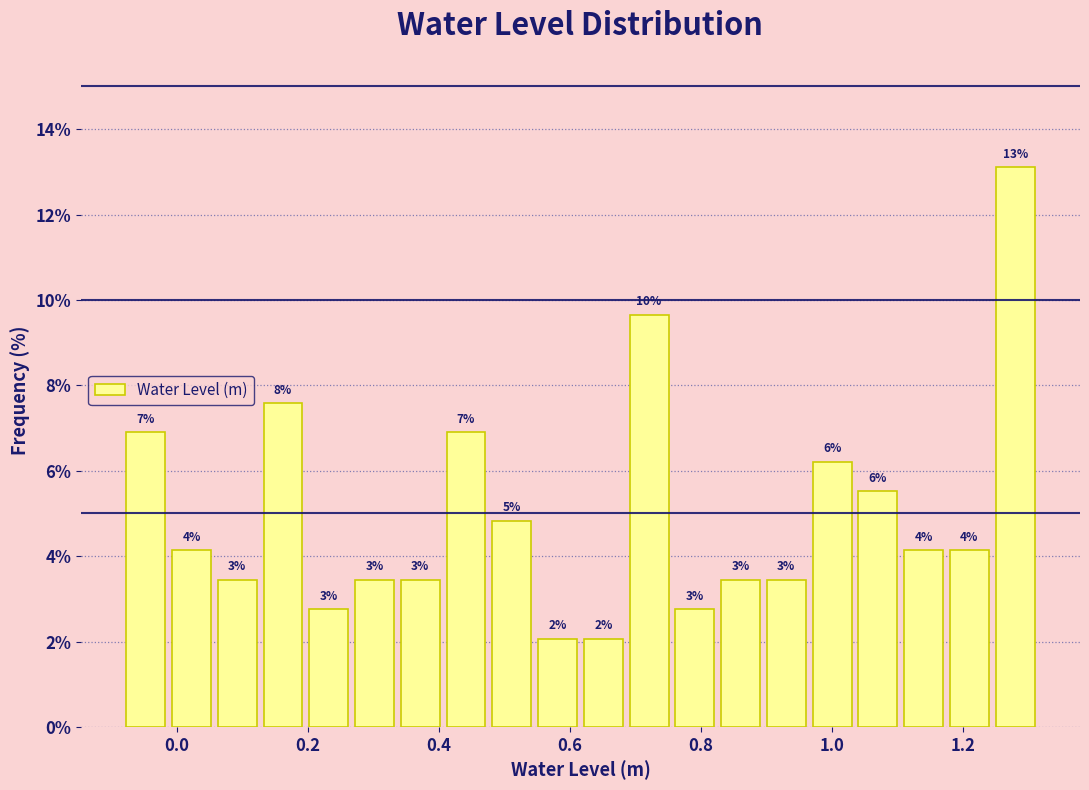

Around what value on the x-axis is the tallest bar? Give the approximate position of its centre, as read against the axis.

1.28